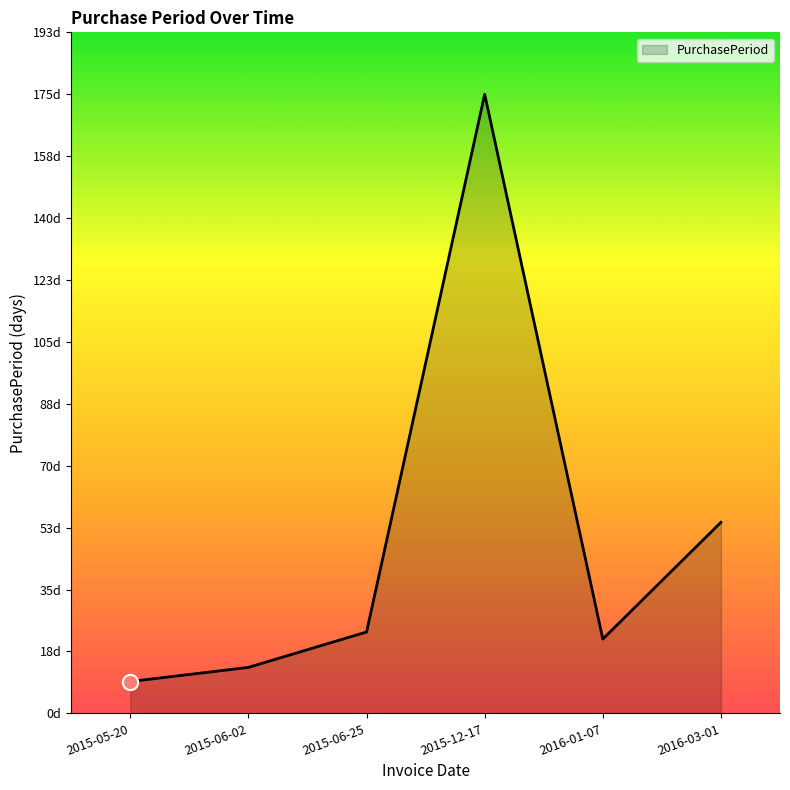

What is the ratio of the value at 2016-01-07 to the value at 2015-05-20?

2.3